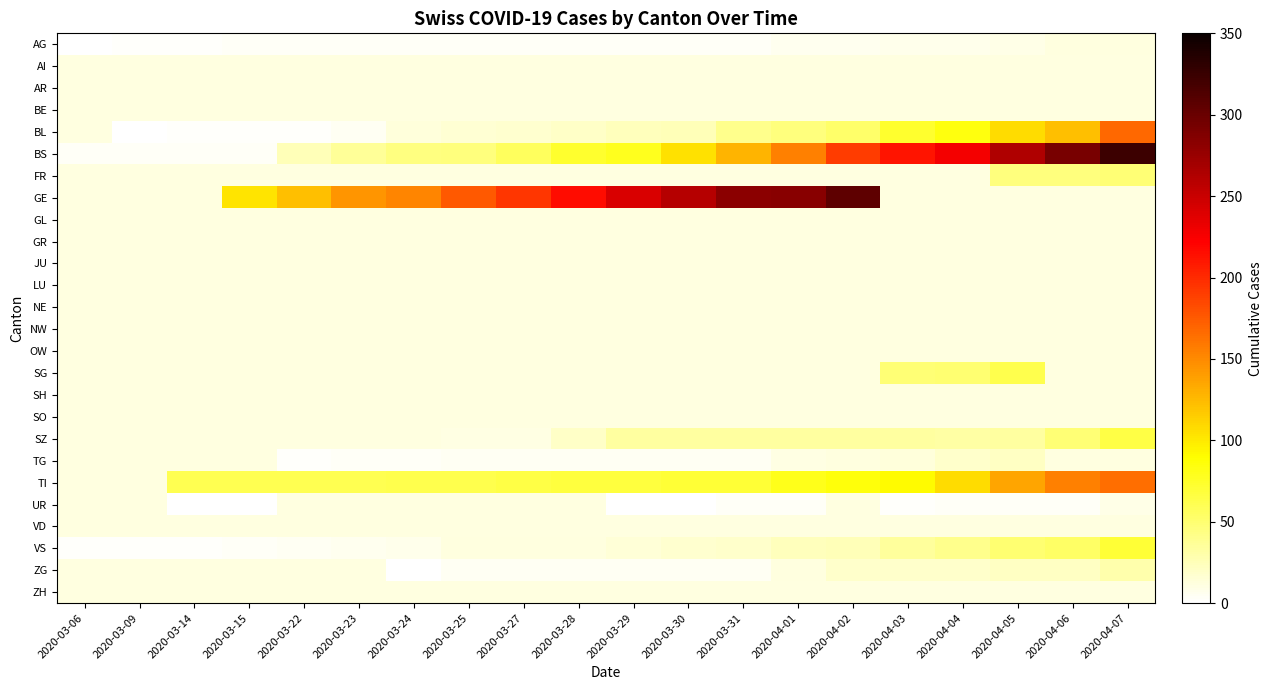

Which series has the largest total across all categories?

BS